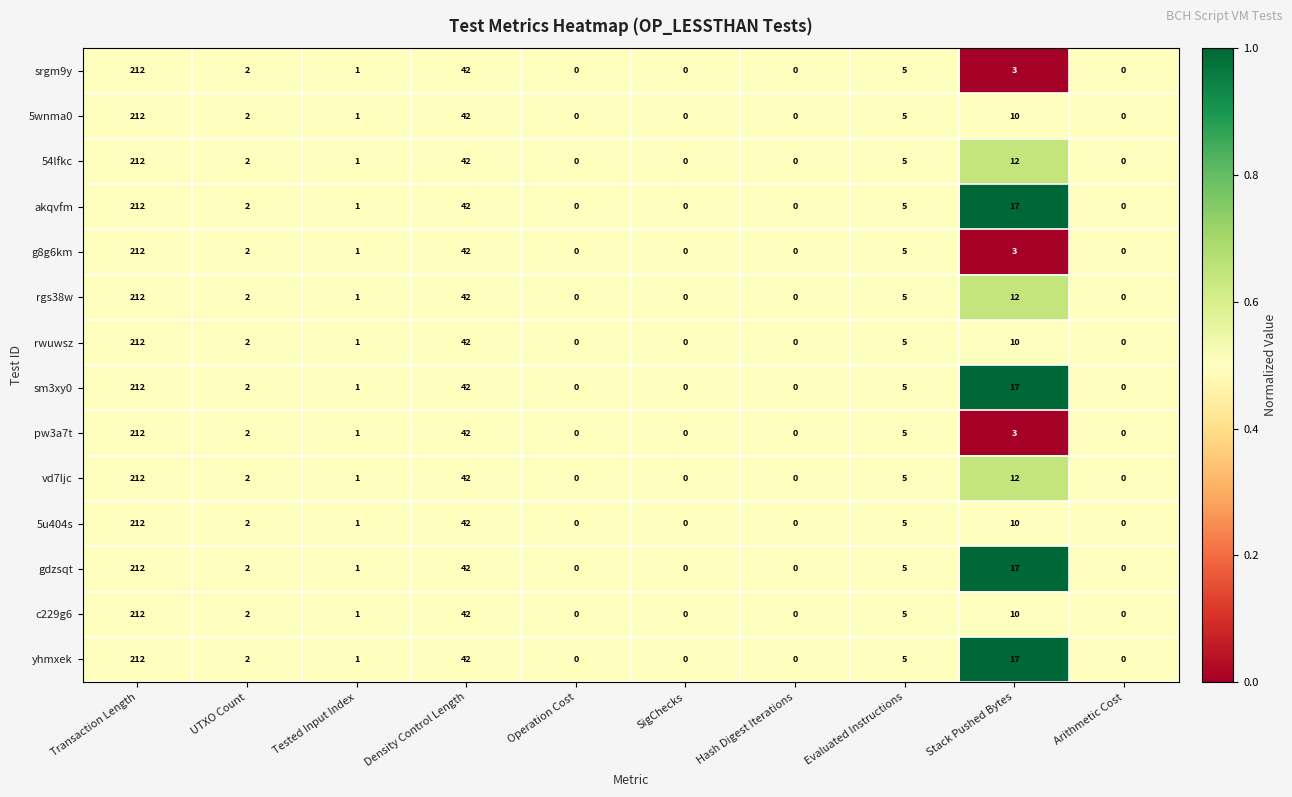

What is the total value across all series at Transaction Length?

2968